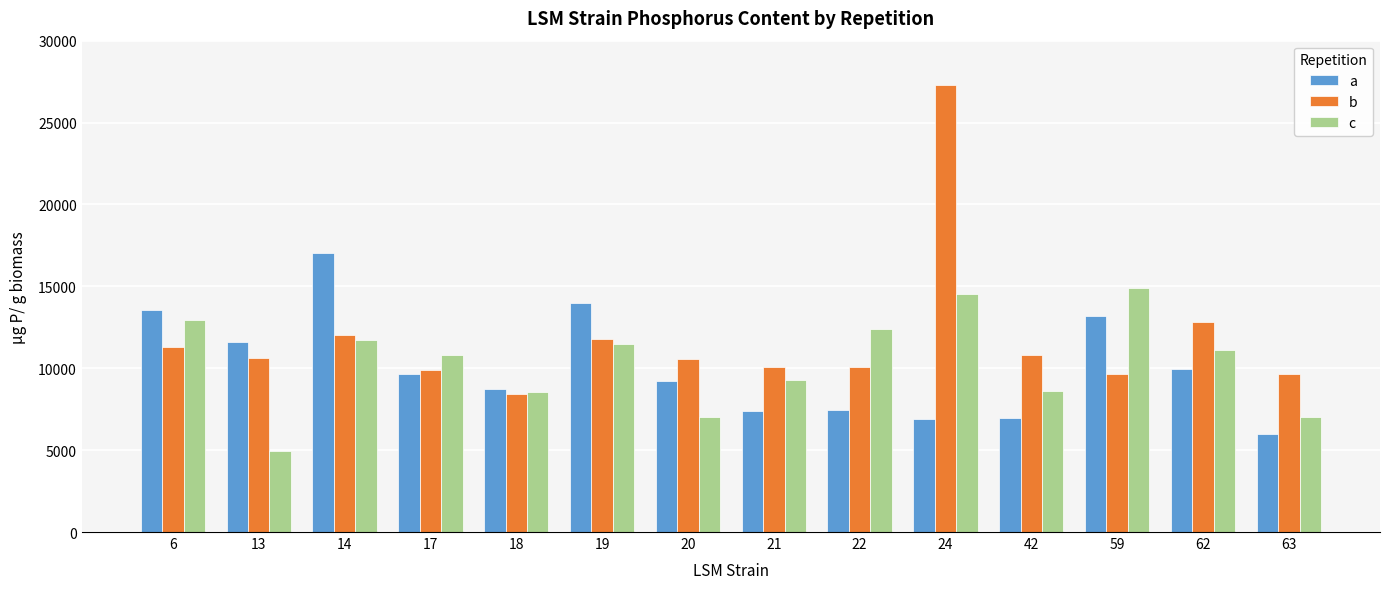

Does the chart contain stacked bars?

No